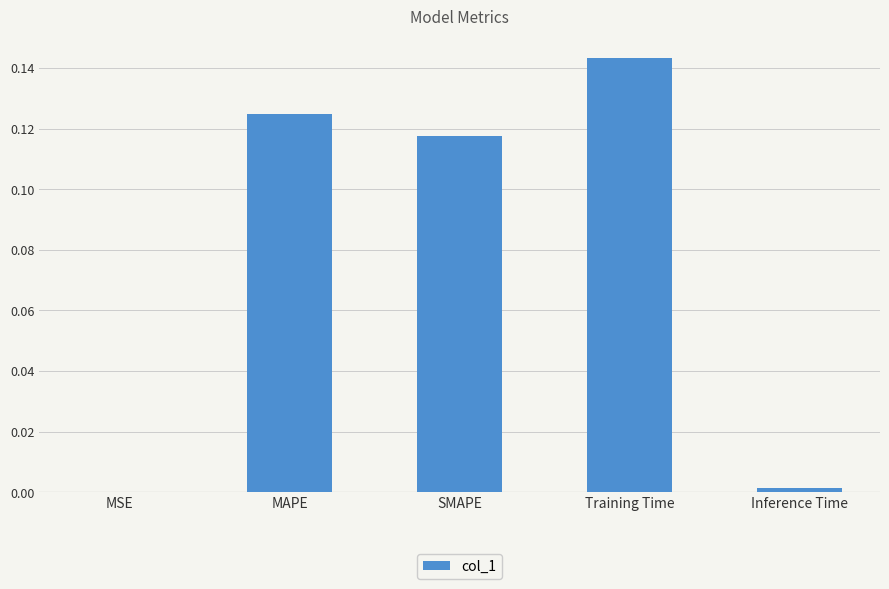

The value at MAPE is 0.2. True or false?

False